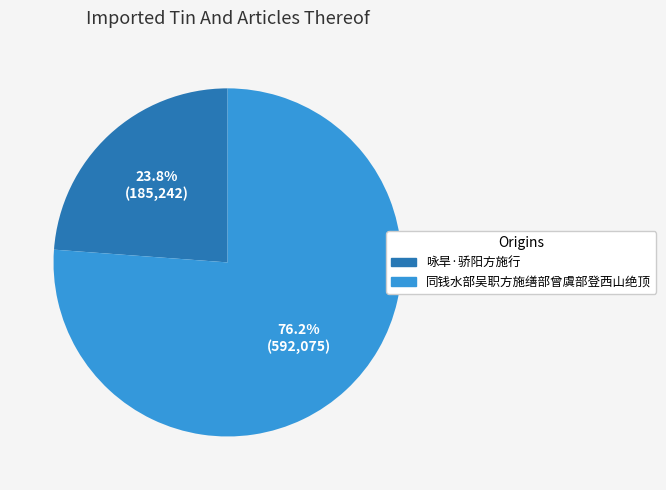

Does any single category account for the majority?

Yes